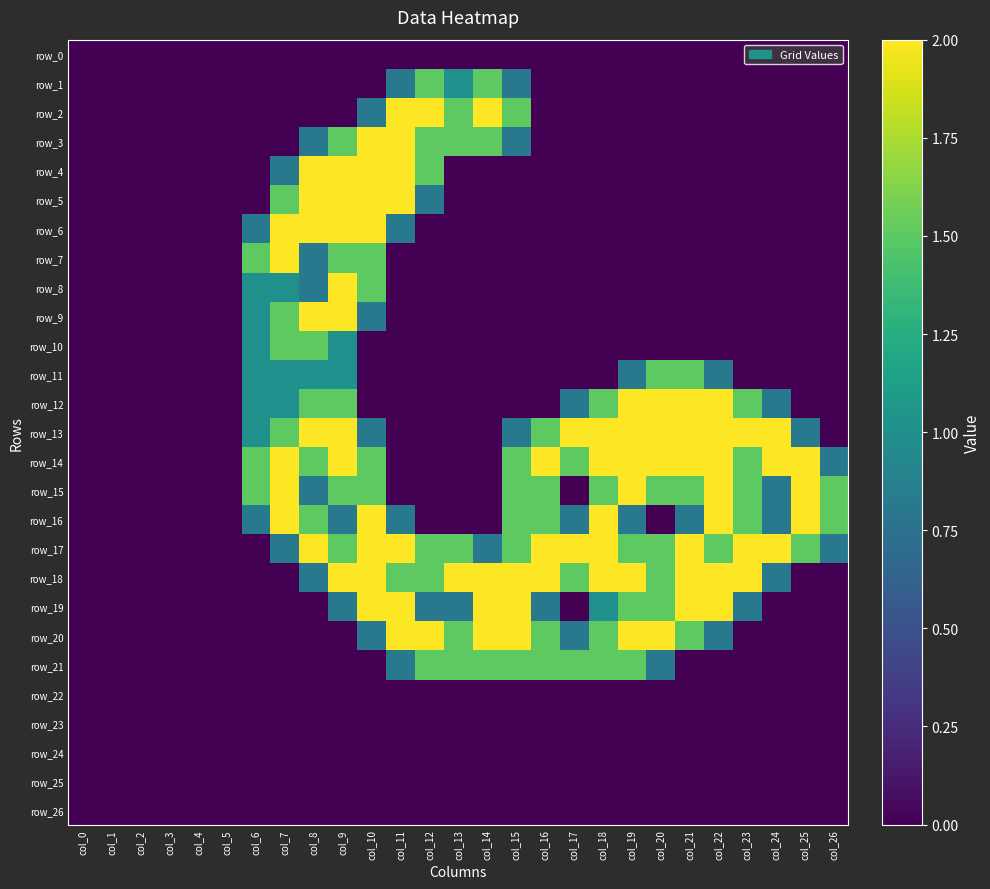

How many data points does each series have?

27